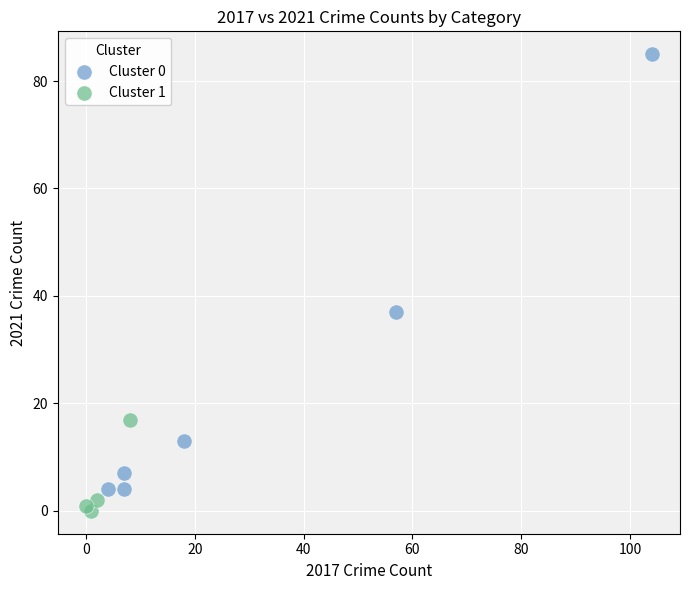

Which series contains the highest Y value?

Cluster 0